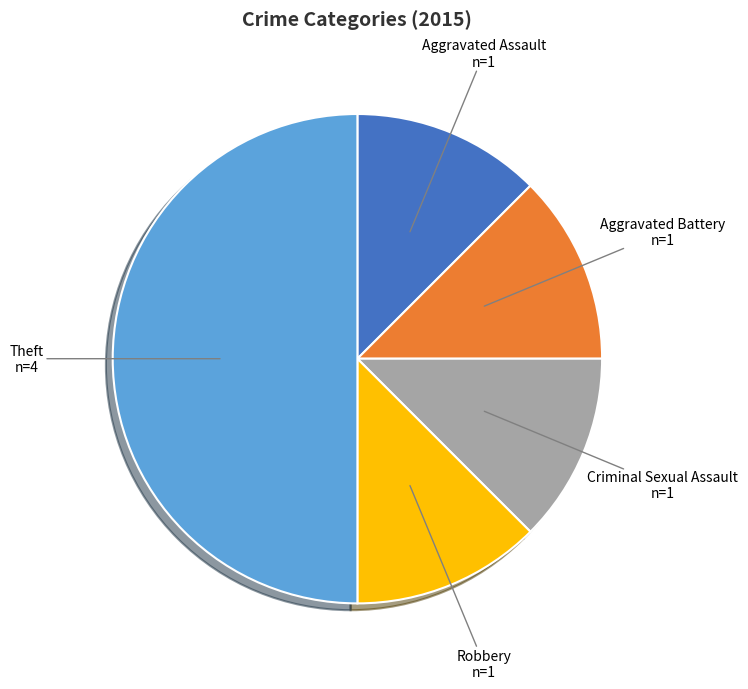

The Theft slice represents 37% of the pie. True or false?

False